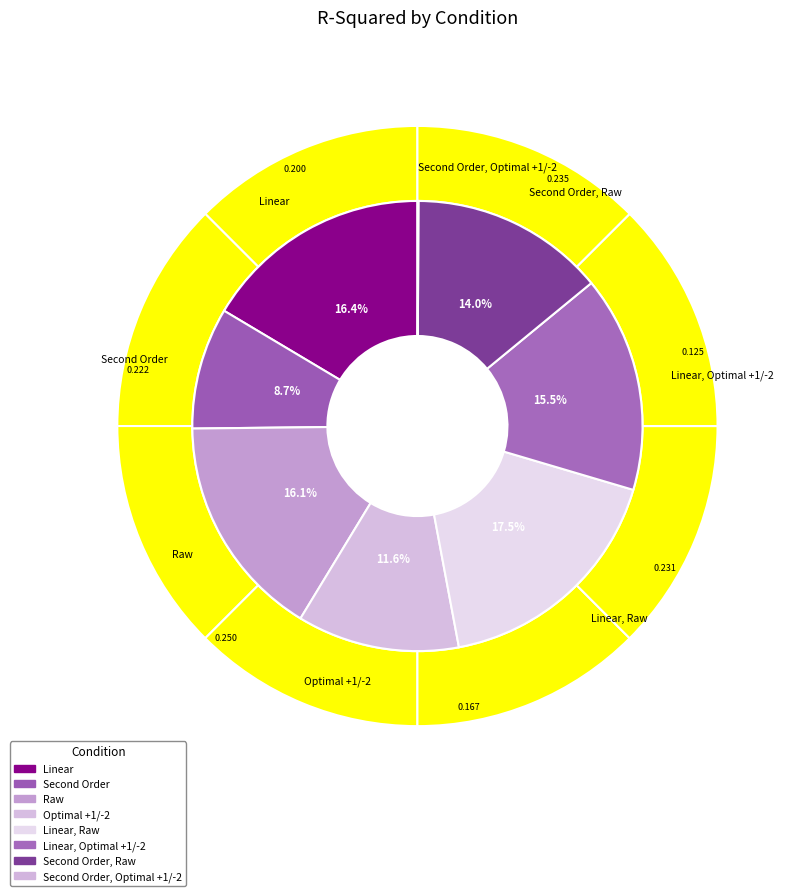

What percentage is the Linear, Raw slice, to the nearest percent?

17%